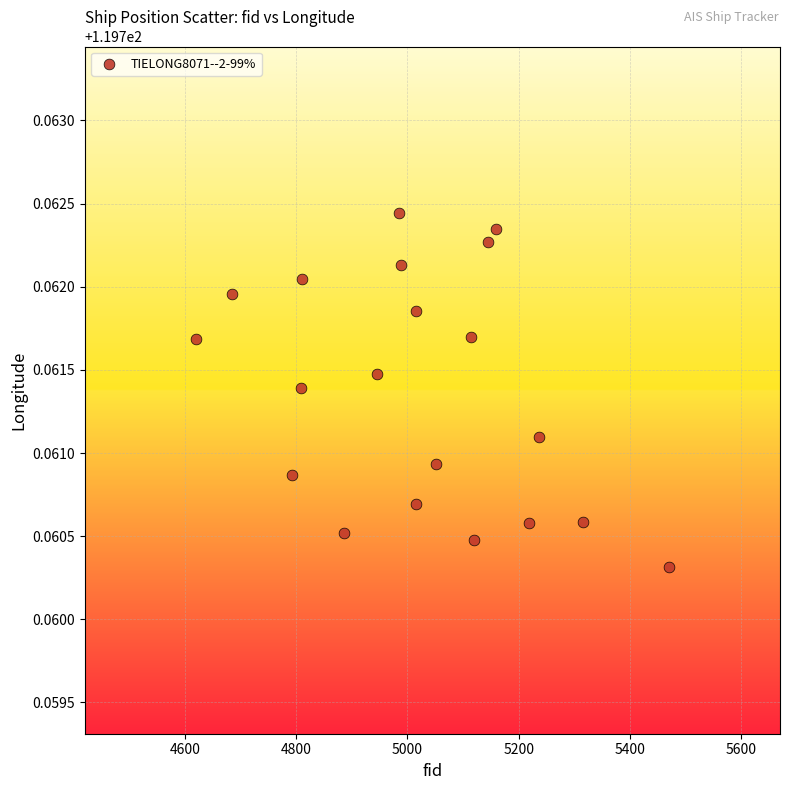

What is the range of X values (max minus min)?

850.0